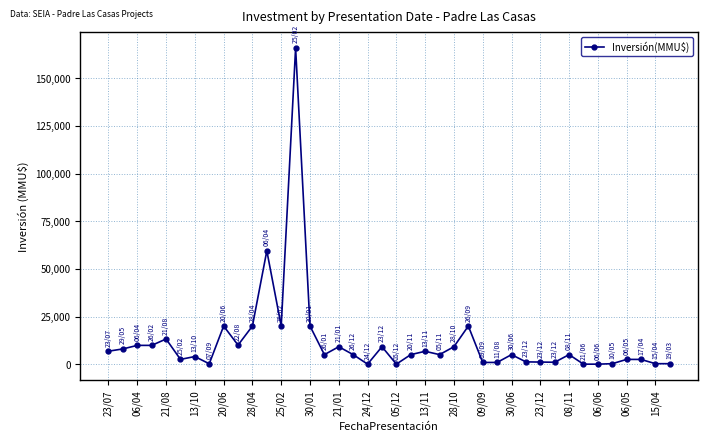

What is the sum of all values?

464829